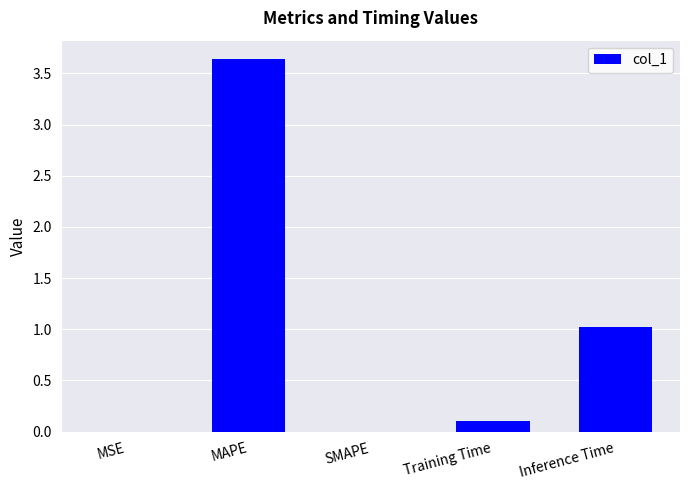

What value does the data have at Inference Time?

1.0